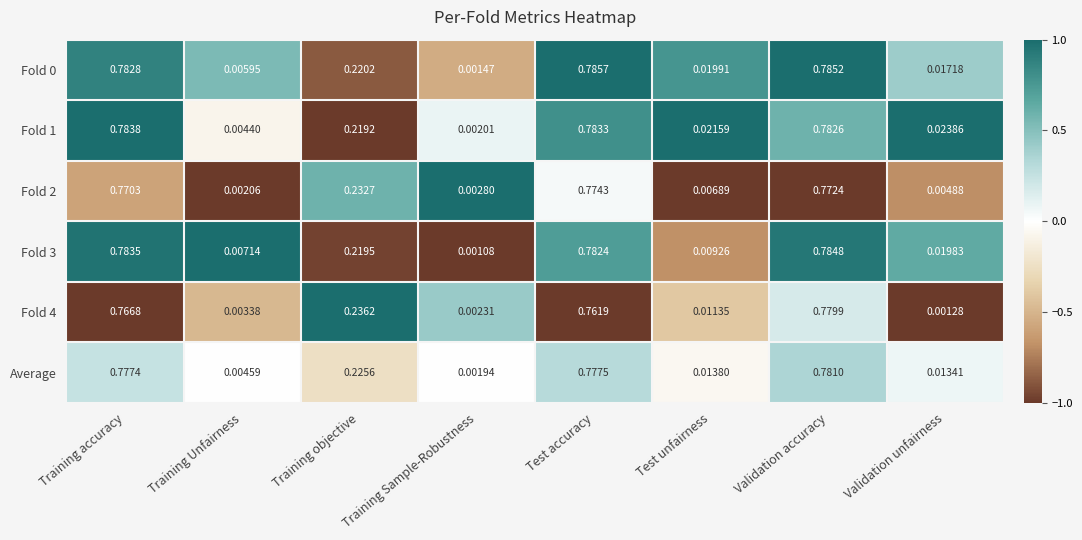

At which label does Fold 1 reach its minimum?

Training Sample-Robustness